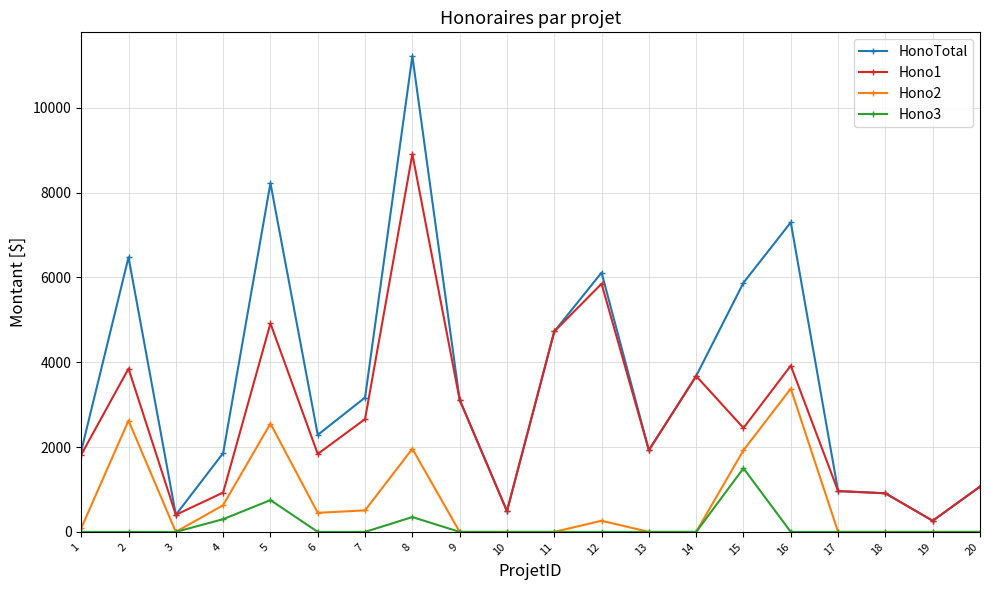

True or false: HonoTotal and Hono3 cross at least once.

False